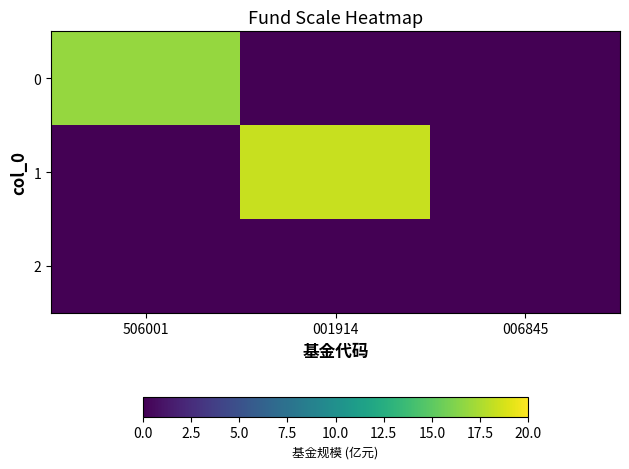

Reading left to right, what are all the values shown in this chart?

0: 506001=16.8	001914=0.0	006845=0.0
1: 506001=0.0	001914=18.4	006845=0.0
2: 506001=0.0	001914=0.0	006845=0.0